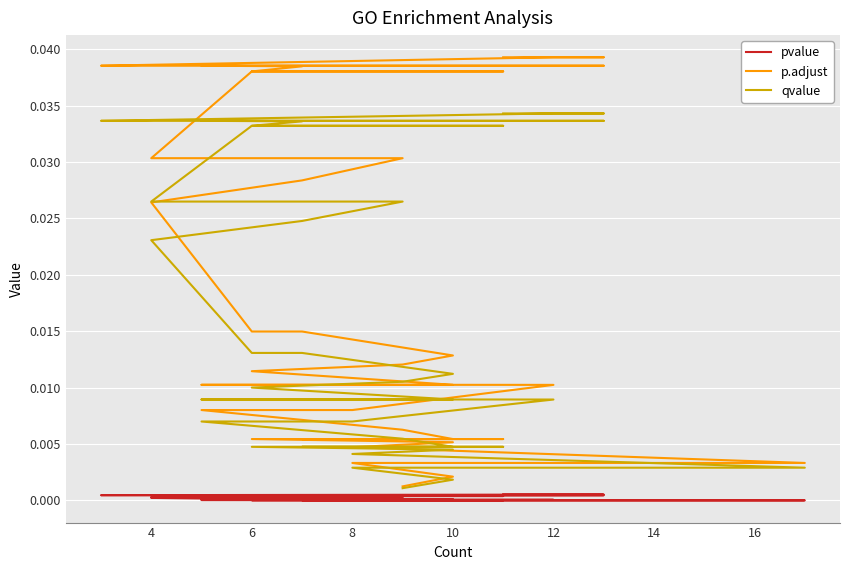

The pvalue series shows 0.0 at 4. True or false?

True